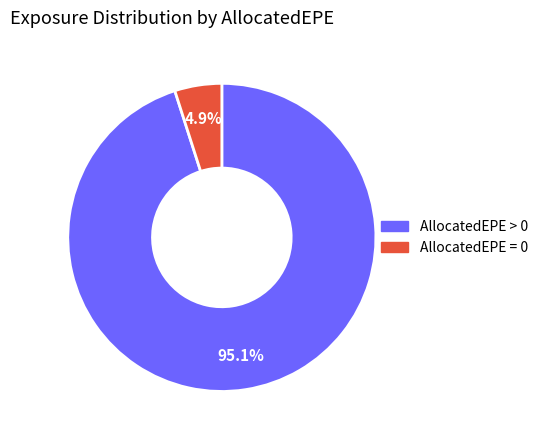

Is there any slice that represents more than half of the pie?

Yes